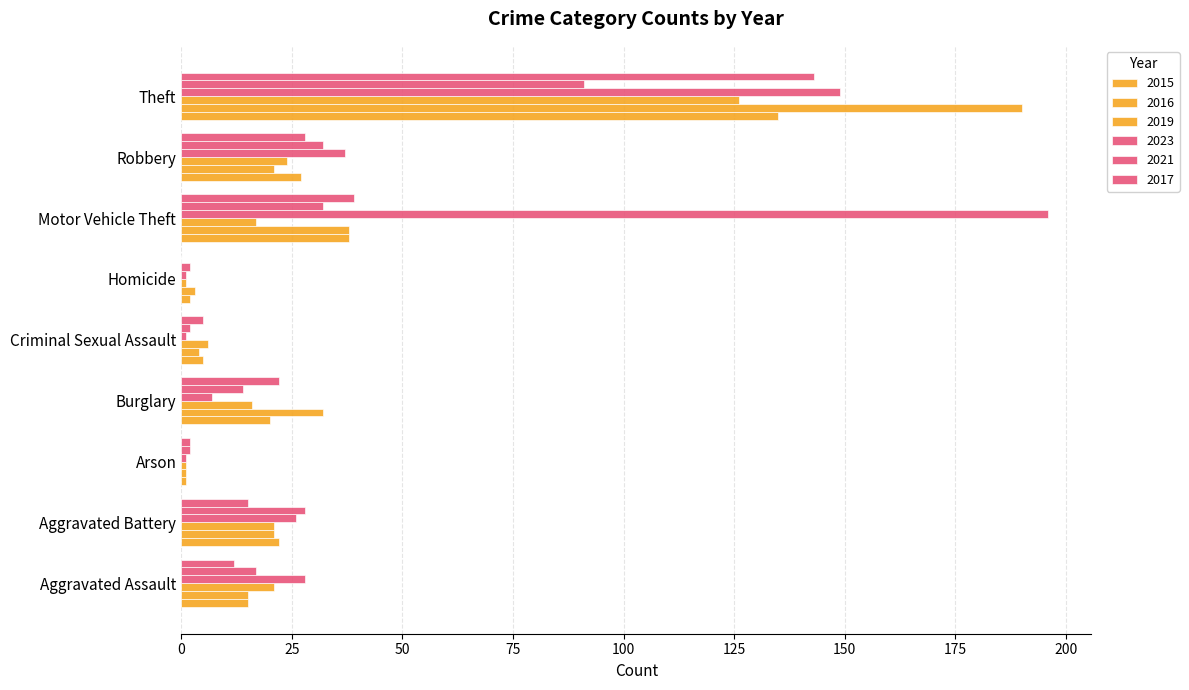

How many categories are shown in the chart?

9